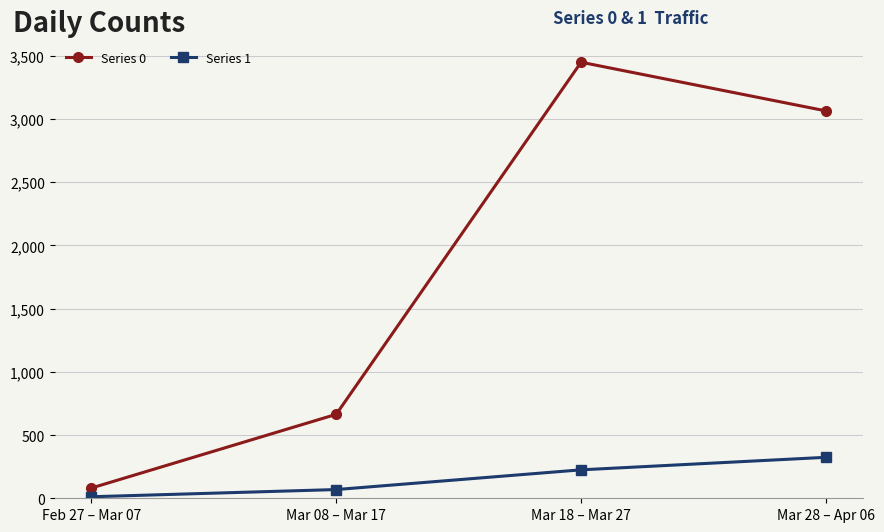

At which category is the sum across all series the highest?

Mar 18 – Mar 27